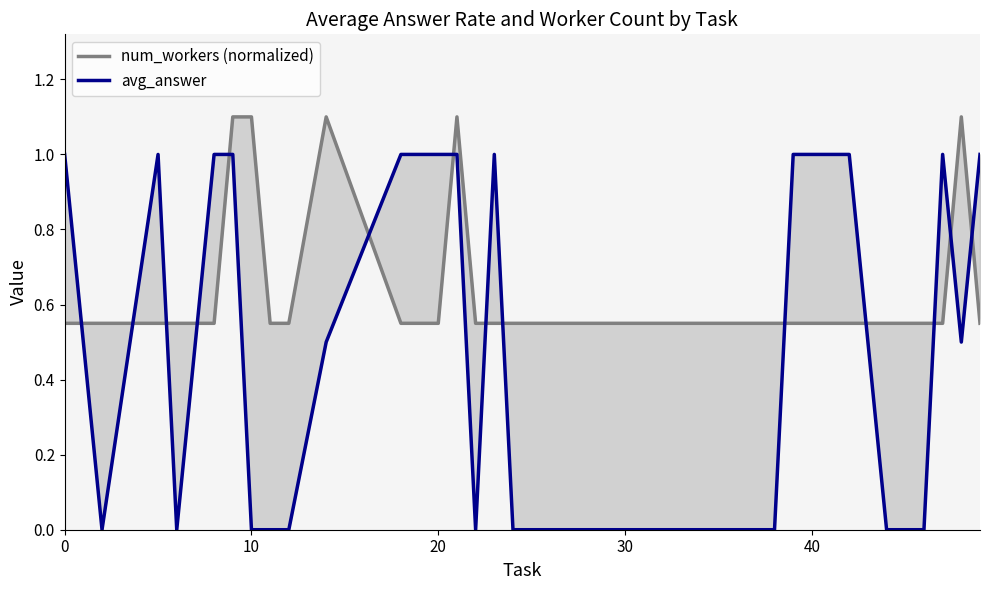

Is this an area chart (filled region under the line)?

No